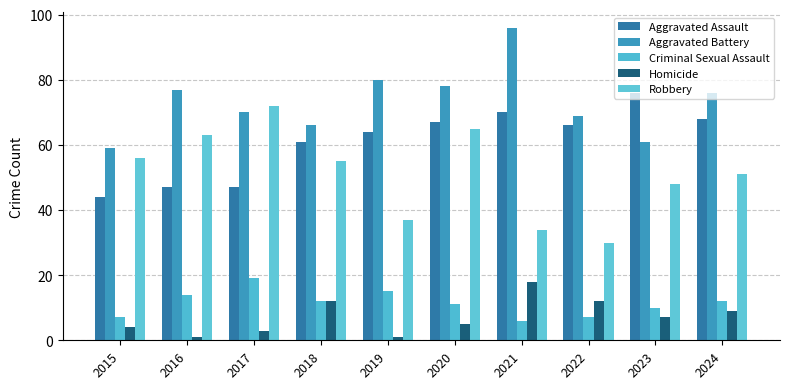

How many bars are there in total?

50